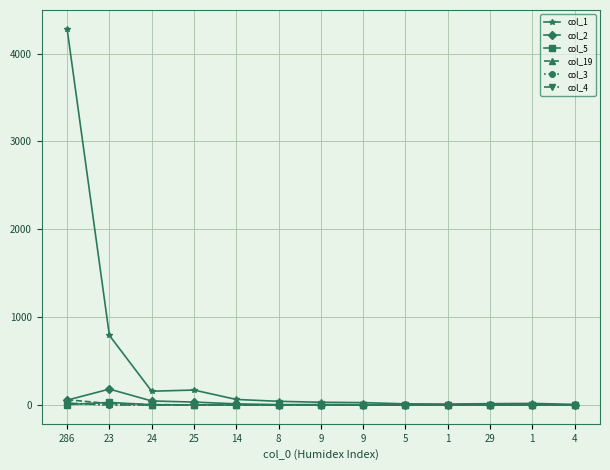

What is the value of the col_1 point at the 6th from the left?

42